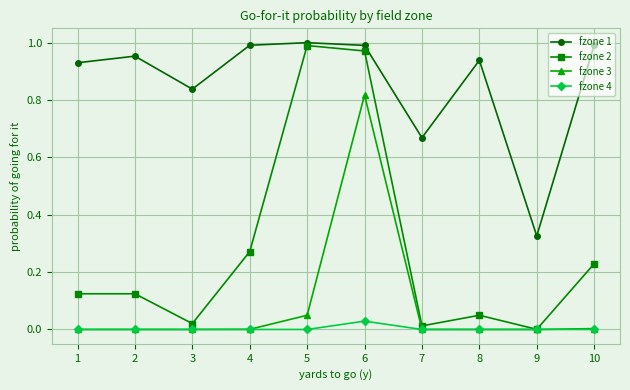

Which series has the widest spread of values?

fzone 2